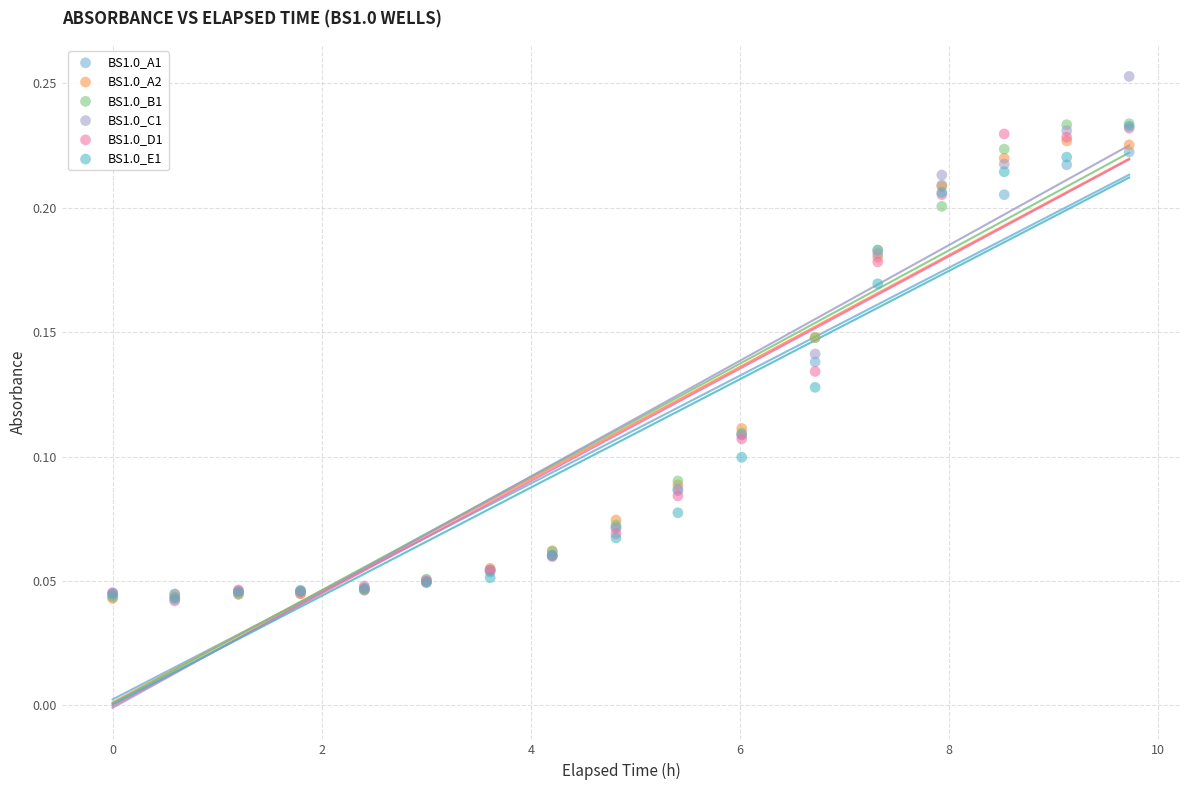

What are all the series names shown in the legend?

BS1.0_A1, BS1.0_A2, BS1.0_B1, BS1.0_C1, BS1.0_D1, BS1.0_E1